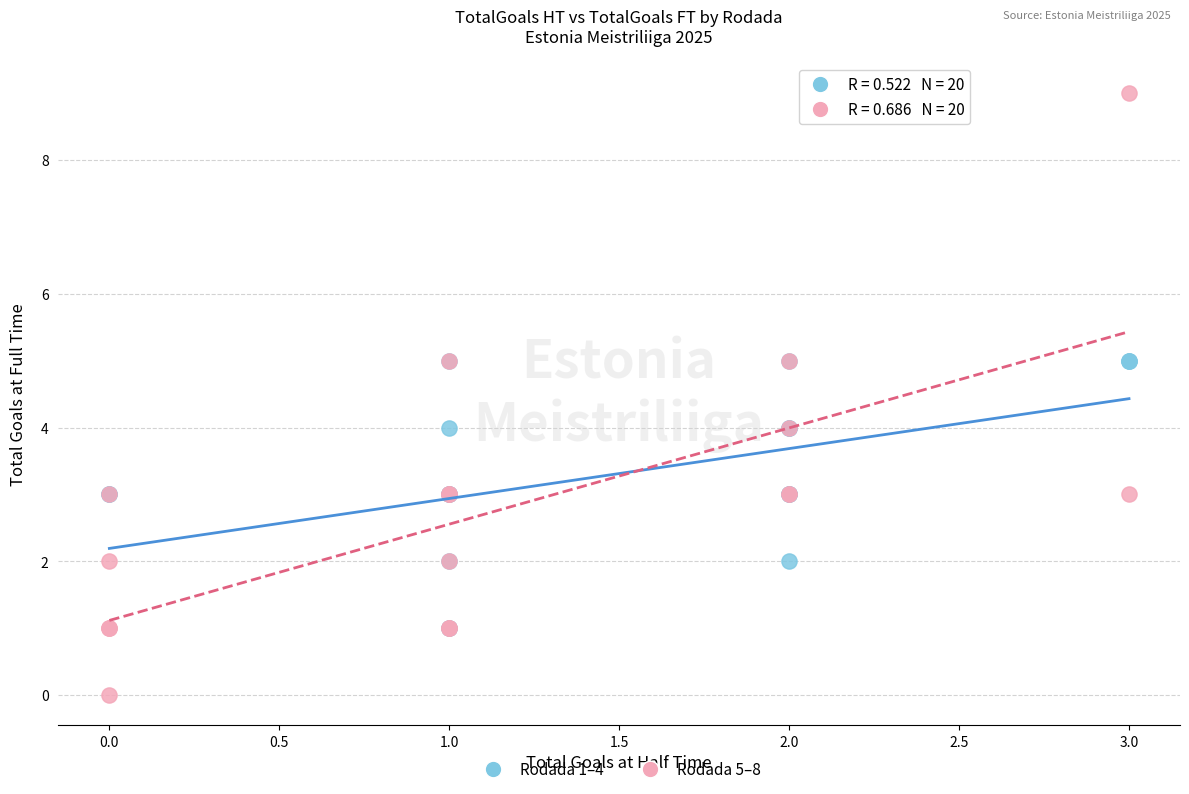

Which series contains the highest Y value?

Rodada 5–8